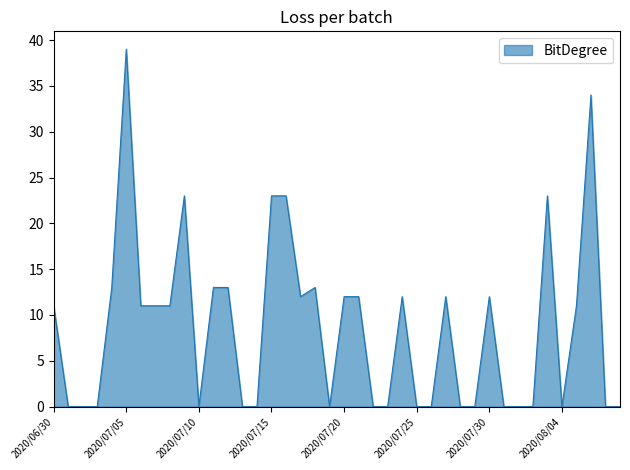

What is the difference between the maximum and minimum values?

39